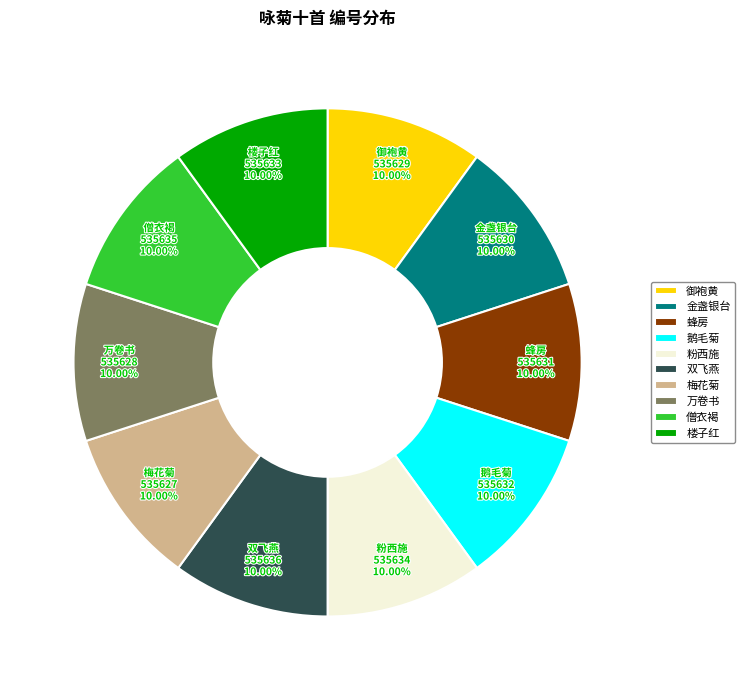

What is the ratio of the value at 鹅毛菊 to the value at 僧衣褐?

1.0